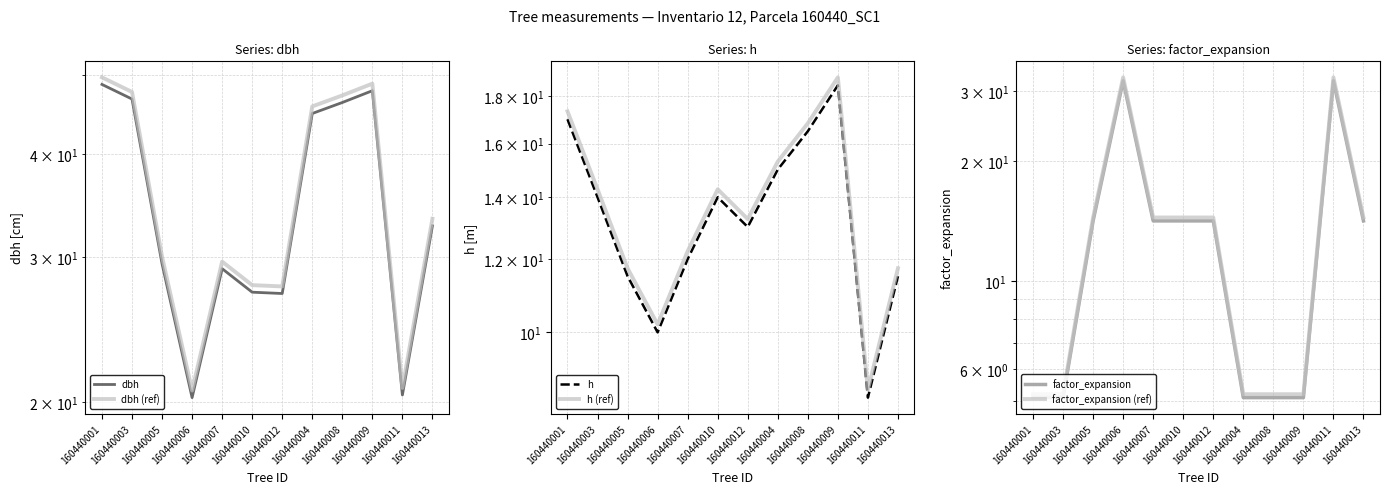

Which series has the widest spread of values?

dbh (ref)